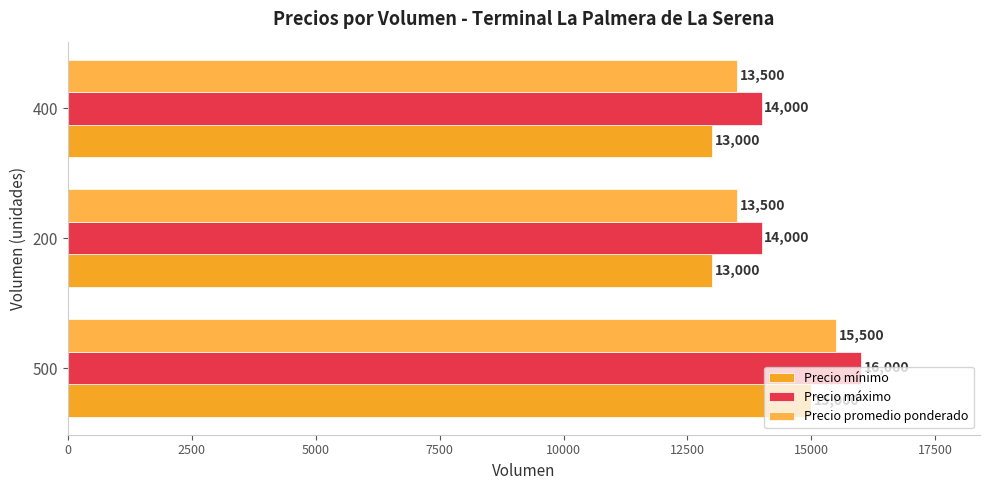

Reading right to left, list all the values displayed in this chart.

Precio mínimo: 5000=13000	2500=13000	0=15000
Precio máximo: 5000=14000	2500=14000	0=16000
Precio promedio ponderado: 5000=13500	2500=13500	0=15500